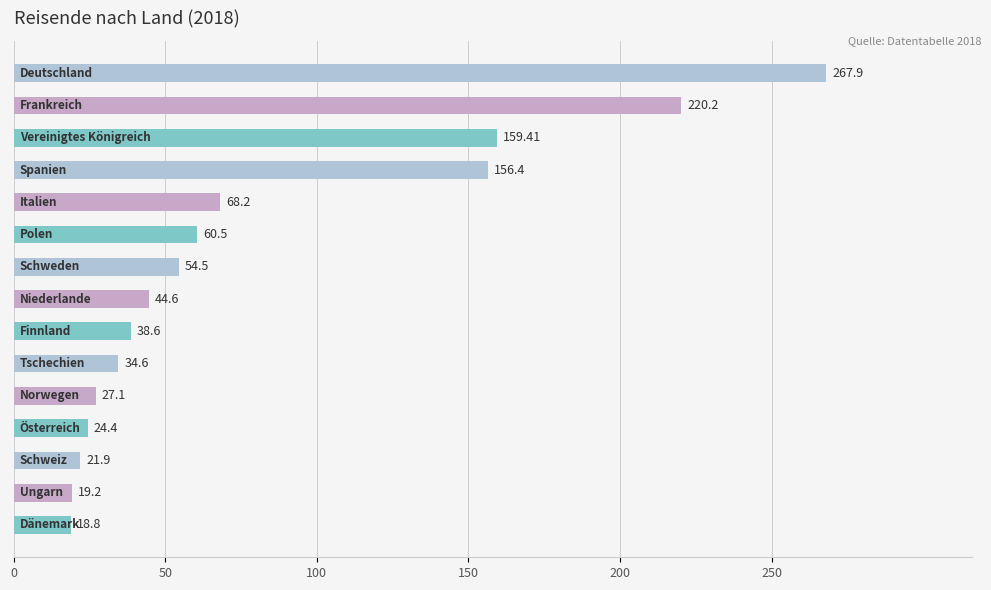

What is the average value?

81.1